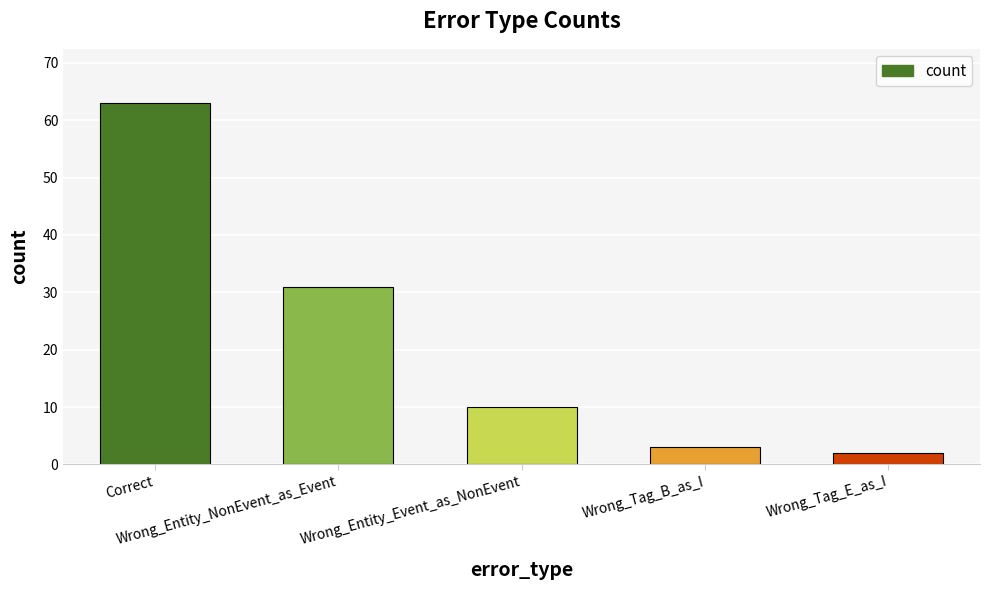

What is the smallest value displayed?

2